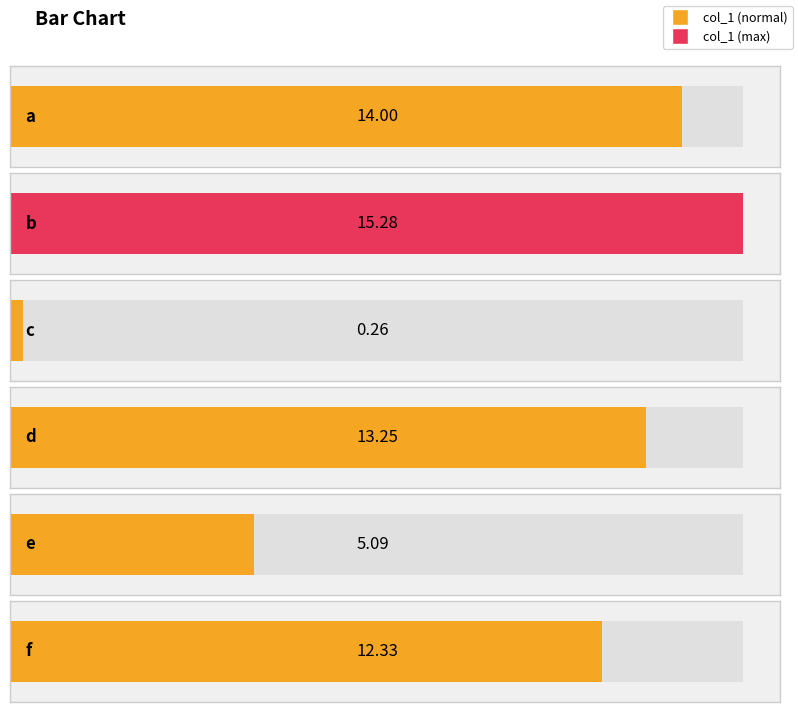

Does the chart contain any negative values?

No